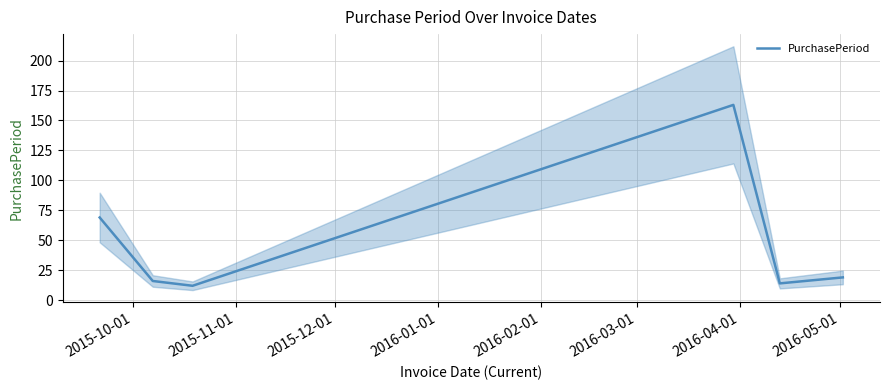

The value at 2016-02-01 is 3. True or false?

False